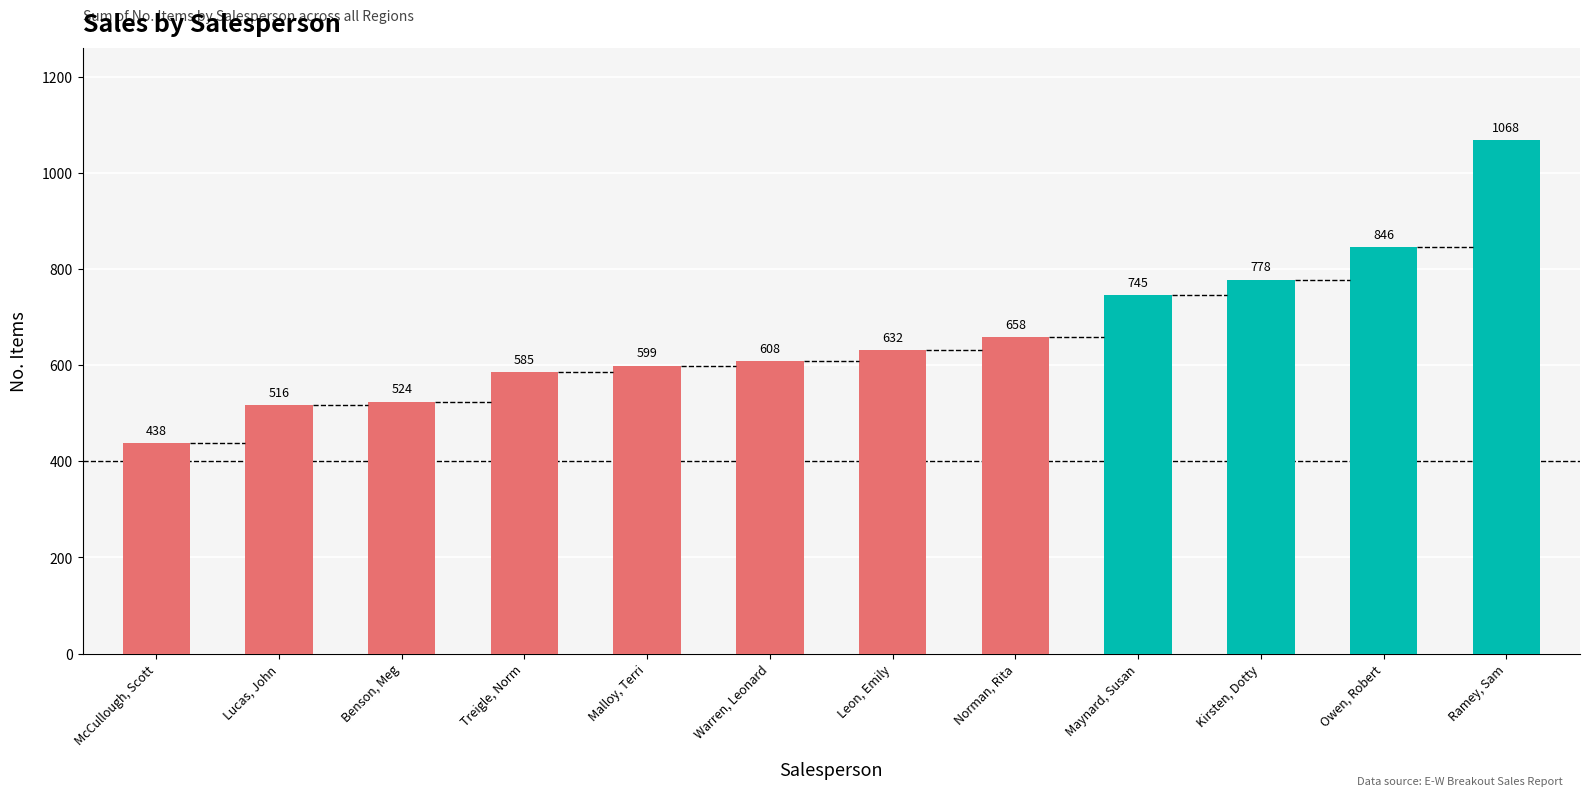

What is the label of the 12th bar from the right?

McCullough, Scott